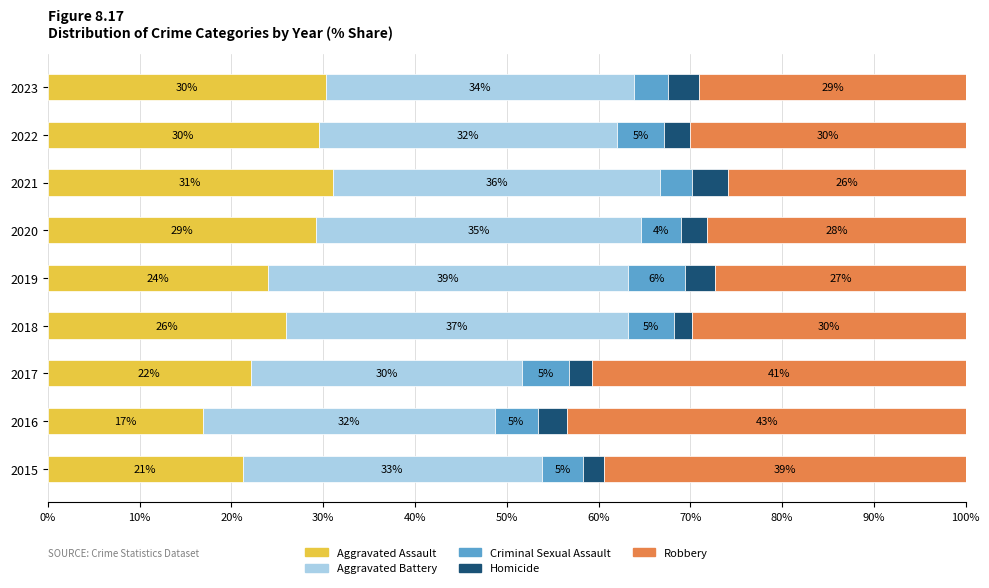

What is the maximum value for Aggravated Assault?

31.0